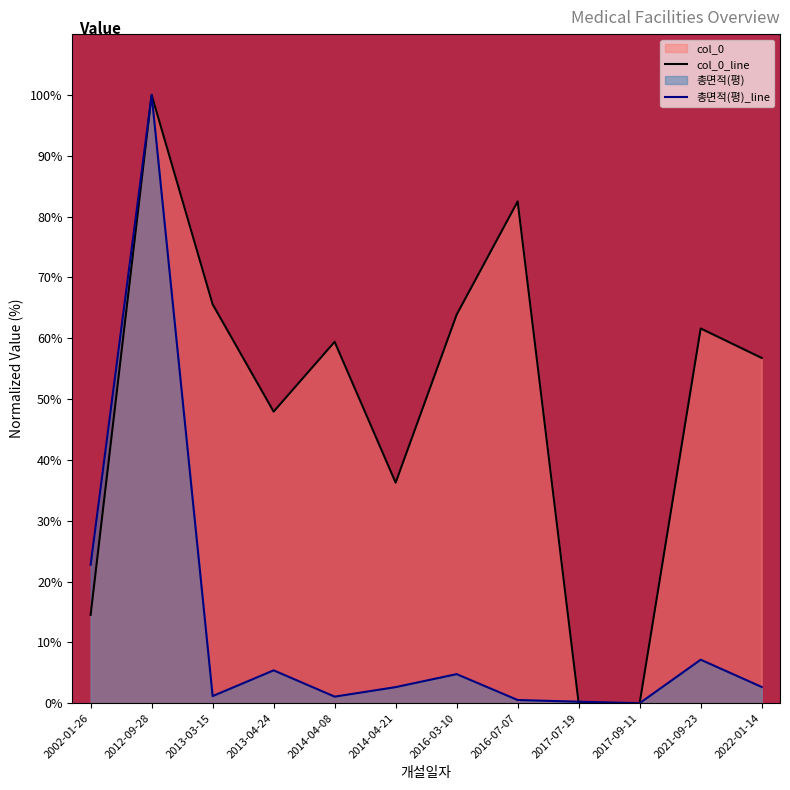

How many positive values does the 총면적(평)_line series have?

11